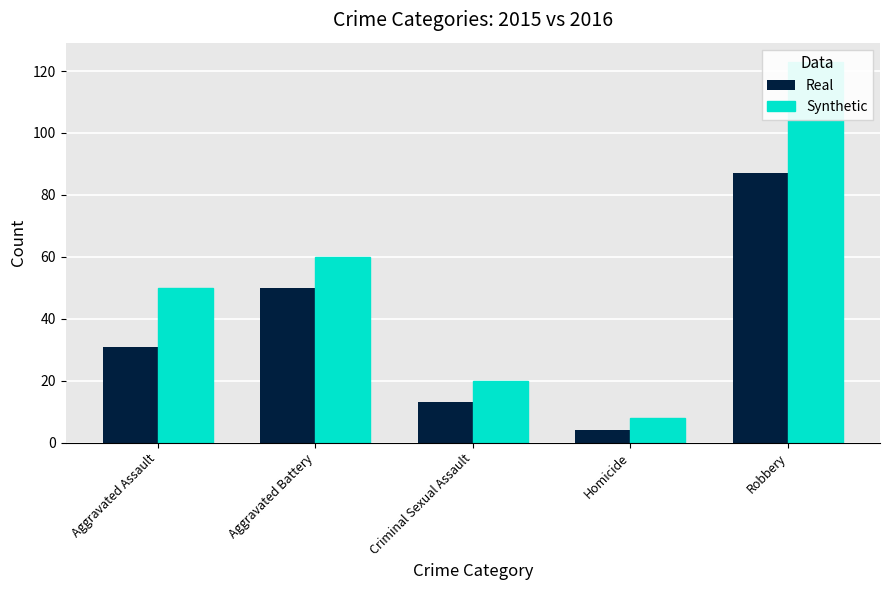

How many groups of bars are there?

5